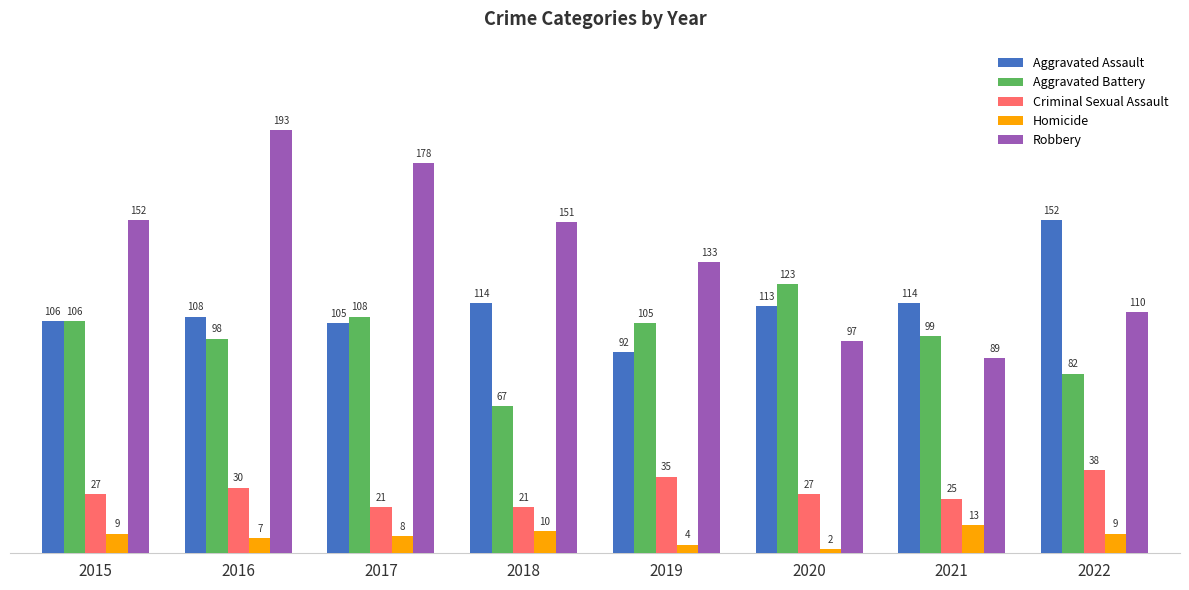

Reading left to right, list all the values displayed in this chart.

Aggravated Assault: 106	108	105	114	92	113	114	152
Aggravated Battery: 106	98	108	67	105	123	99	82
Criminal Sexual Assault: 27	30	21	21	35	27	25	38
Homicide: 9	7	8	10	4	2	13	9
Robbery: 152	193	178	151	133	97	89	110